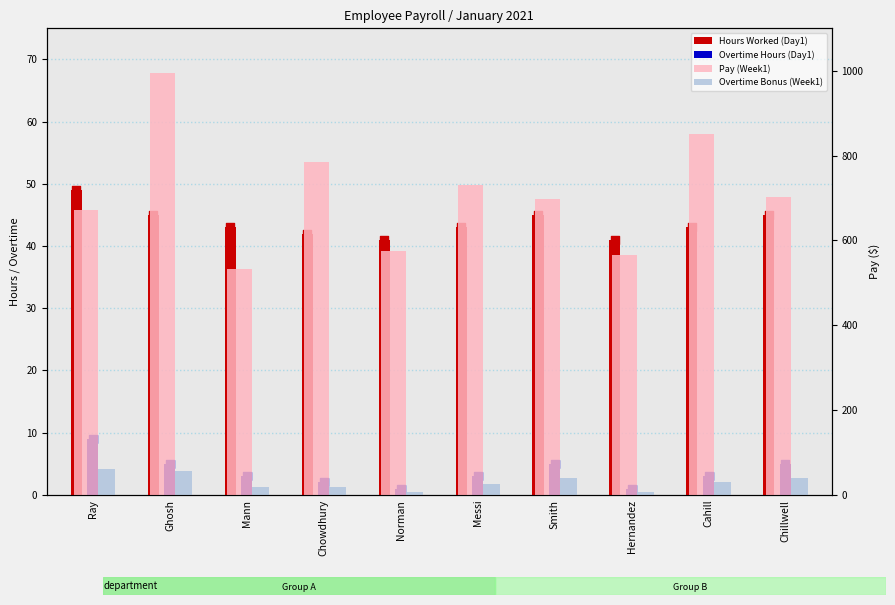

What is the total value across all series at Chowdhury?

848.1